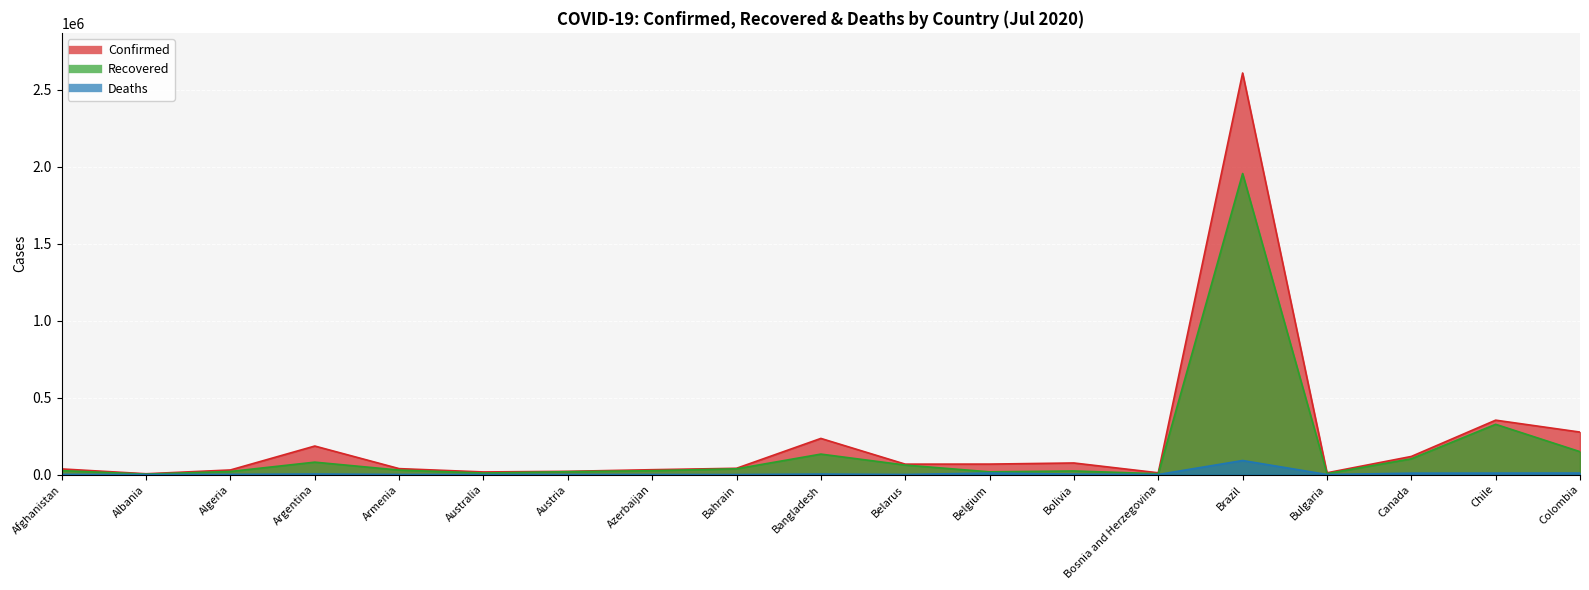

What is the difference between the second highest and minimum values in the Confirmed series?

348339